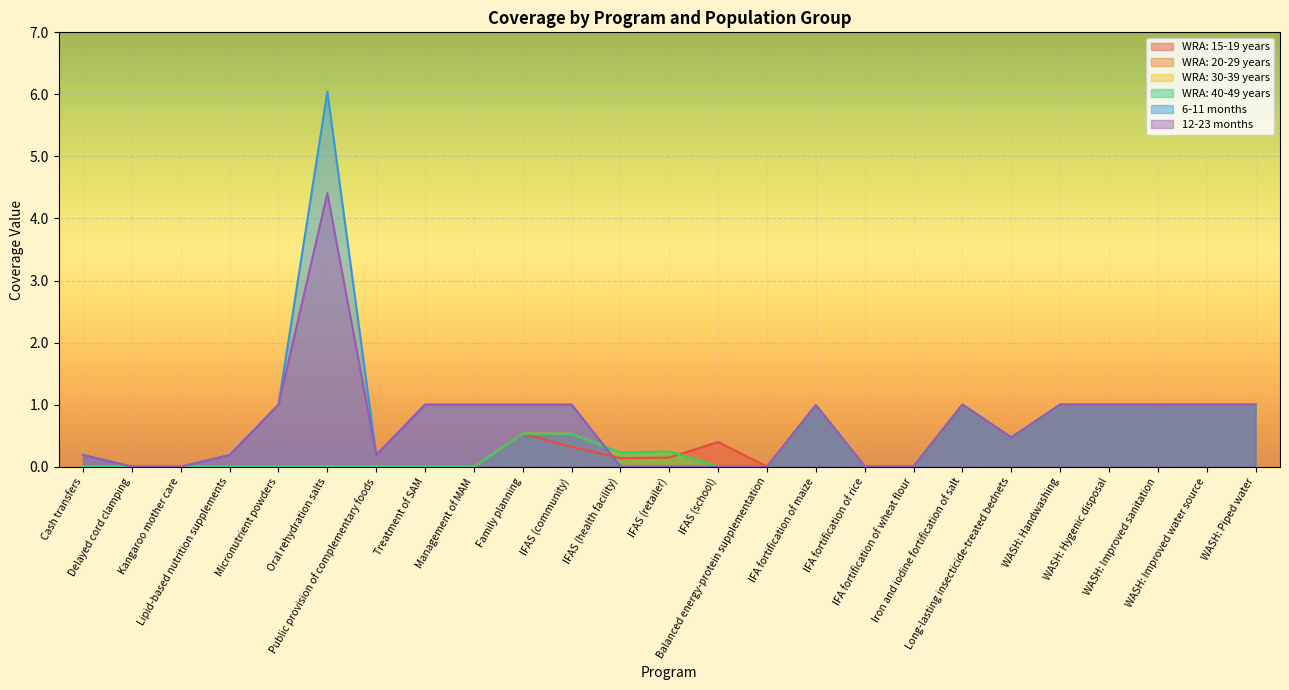

Does the chart display data point markers on the line(s)?

No